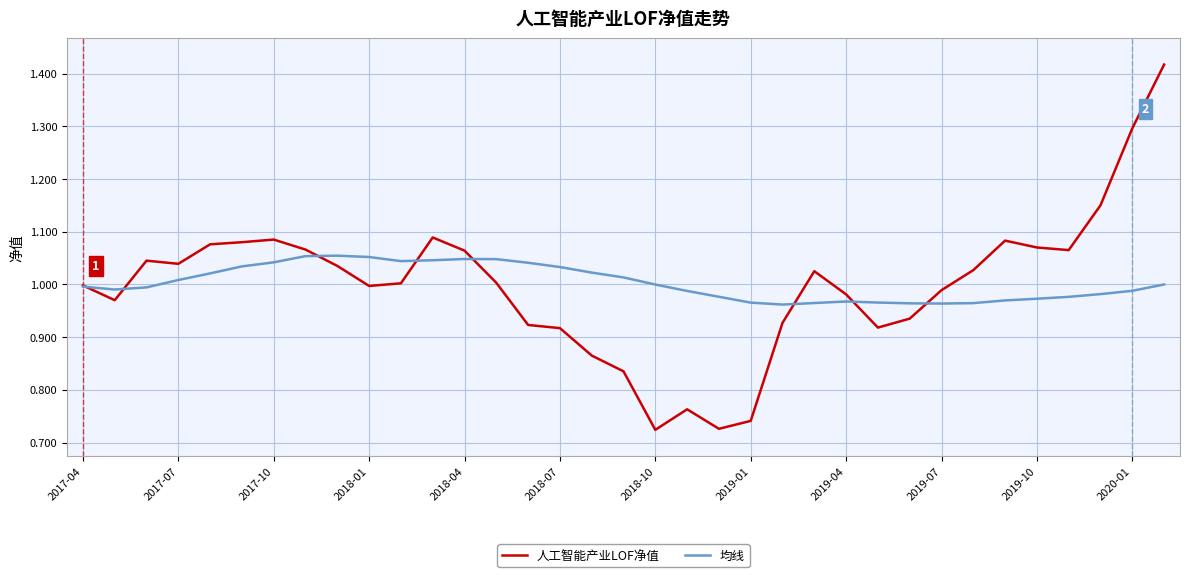

What is the difference between the second highest and second lowest values in the 均线 series?

0.1